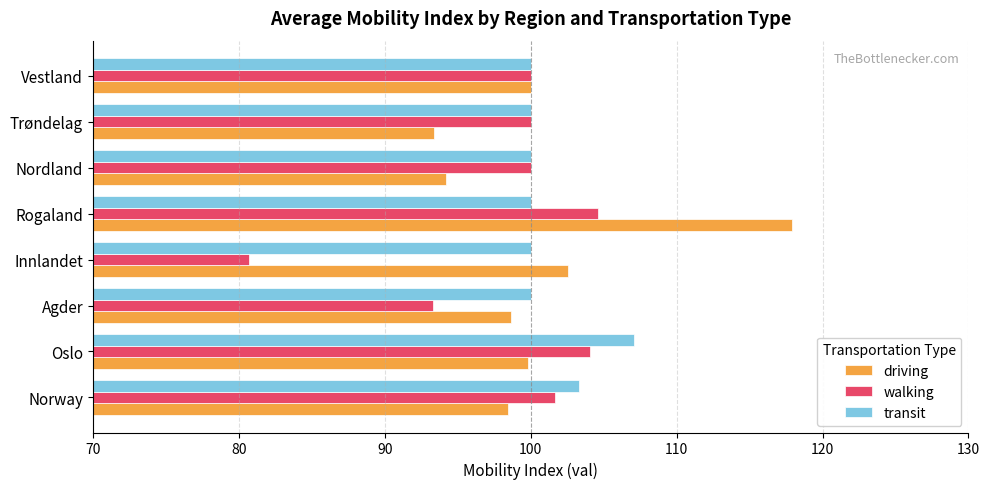

What is the highest value of the walking series?

104.6